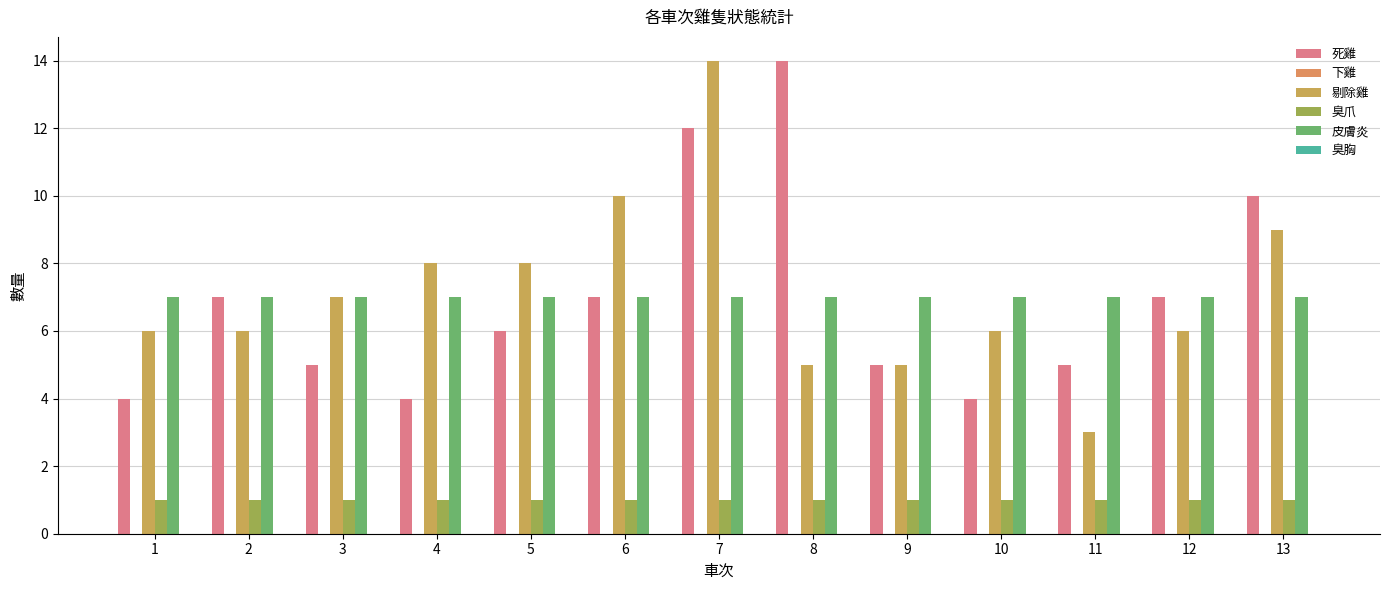

At which category is the sum across all series the highest?

7